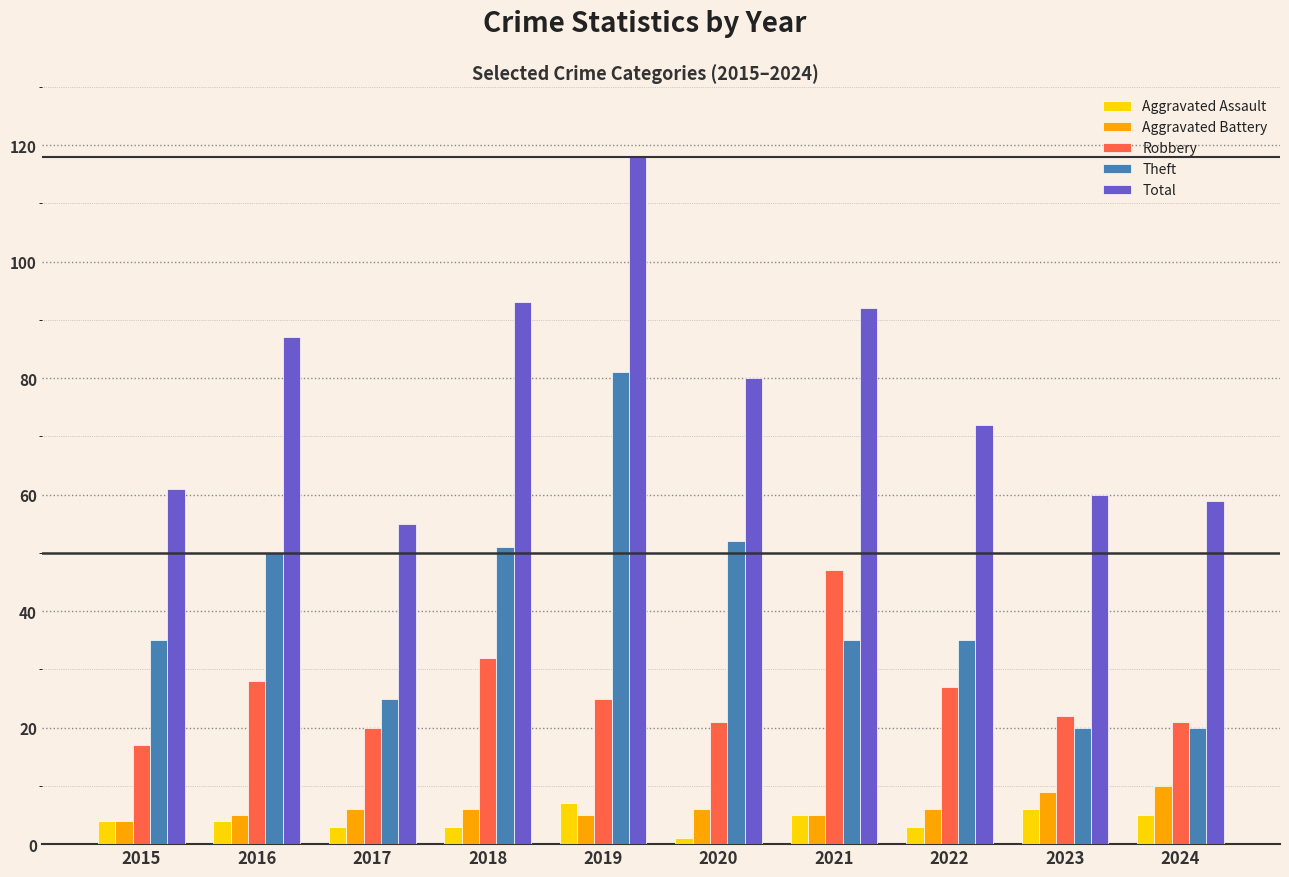

What is the value of the Total bar at the 10th from the left?

59